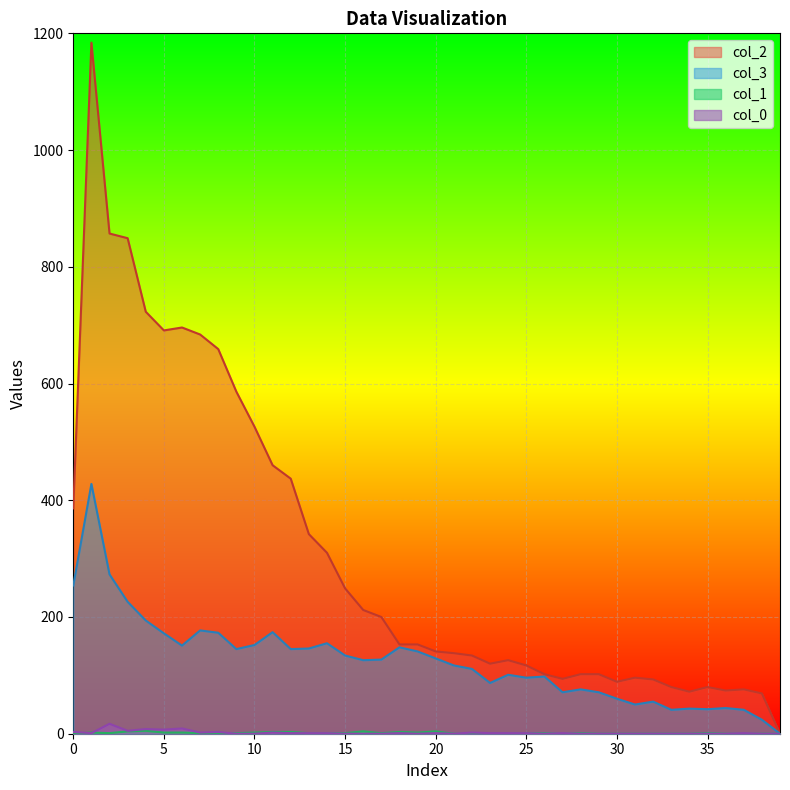

Reading left to right, list all the values displayed in this chart.

col_2: 386	1184	857	849	723	691	696	684	659	586	526	460	437	342	310	249	212	200	153	153	141	138	134	120	126	117	102	94	102	102	89	96	93	80	72	80	74	76	69	0
col_3: 254	428	273	226	194	172	151	177	173	145	152	174	145	146	155	134	126	127	148	141	129	117	111	87	101	96	98	71	76	71	60	50	55	41	43	42	44	41	24	0
col_1: 0	2	1	4	5	2	2	1	1	1	2	3	3	1	1	1	4	1	3	2	4	0	0	0	0	1	1	0	1	0	0	0	0	0	0	1	0	0	0	0
col_0: 3	1	17	5	8	7	9	2	3	0	0	2	1	1	1	0	0	0	1	0	1	0	2	1	1	1	0	1	0	0	0	0	0	0	0	0	0	1	0	0